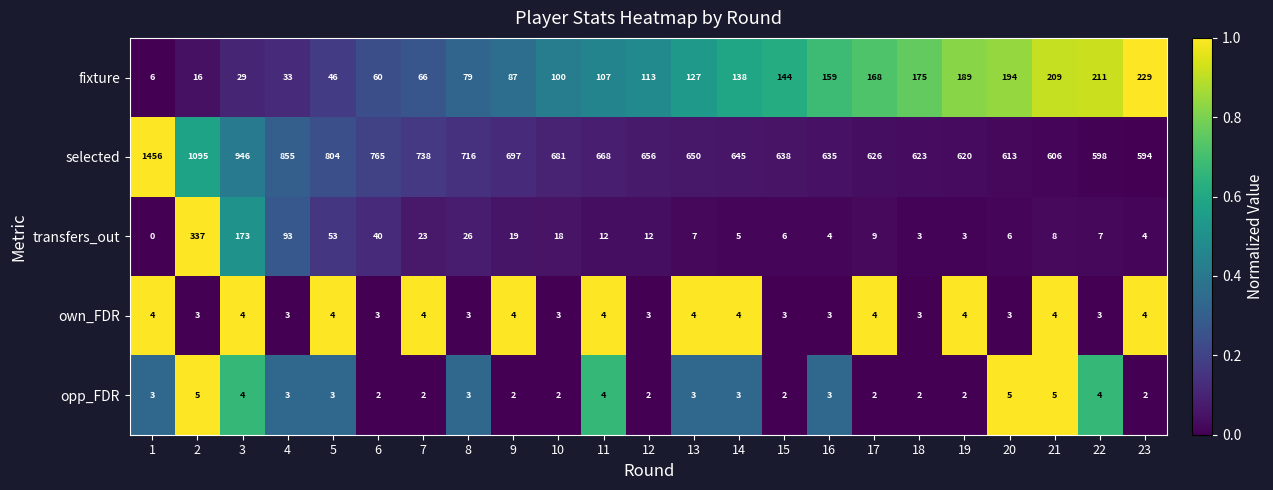

What is the difference between the second highest and minimum values in the transfers_out series?

173